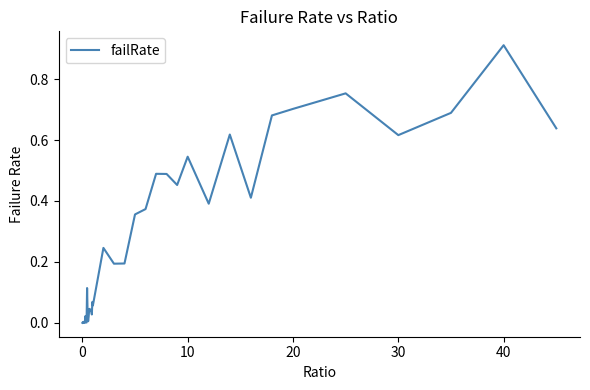

How many lines are shown in the chart?

1